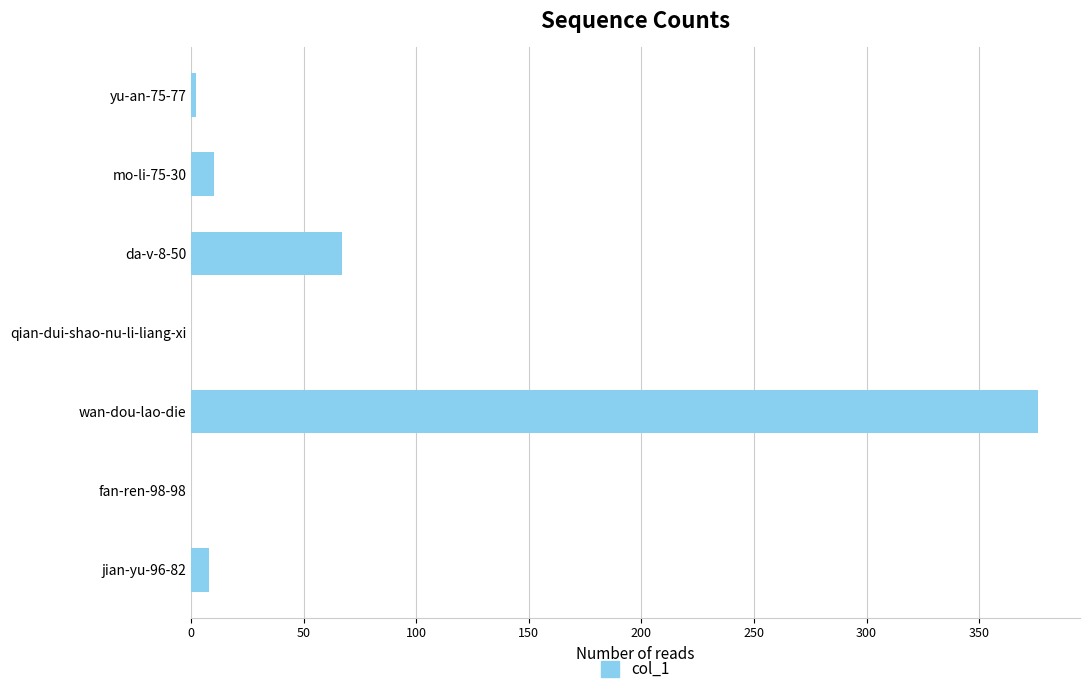

Which label corresponds to the largest value in the chart?

wan-dou-lao-die